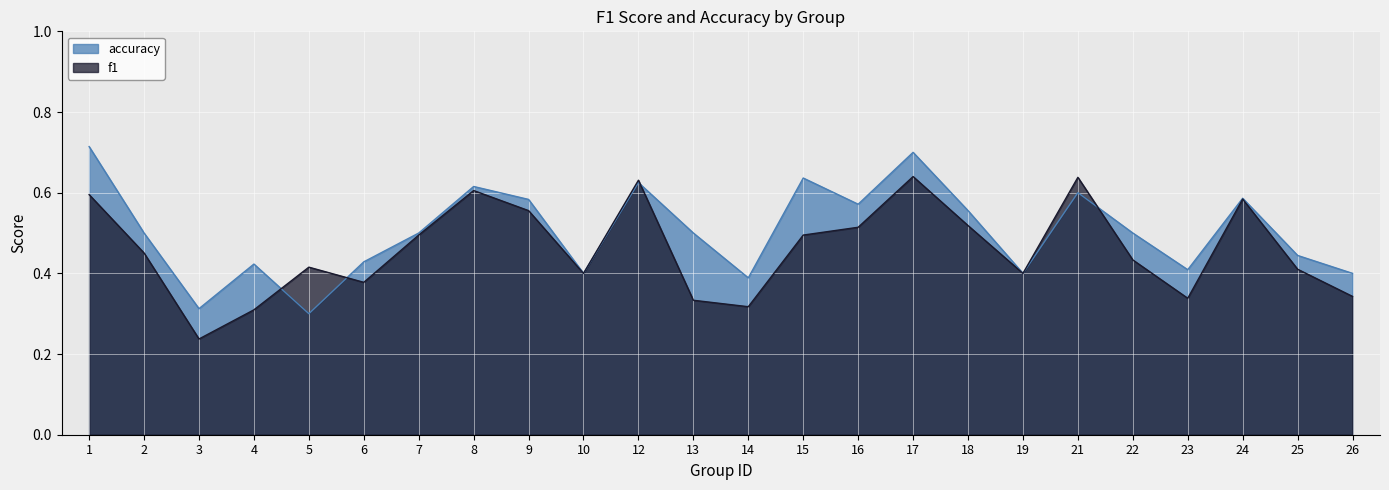

Reading left to right, what are all the values shown in this chart?

f1: 1=0.6	2=0.5	3=0.2	4=0.3	5=0.4	6=0.4	7=0.5	8=0.6	9=0.6	10=0.4	12=0.6	13=0.3	14=0.3	15=0.5	16=0.5	17=0.6	18=0.5	19=0.4	21=0.6	22=0.4	23=0.3	24=0.6	25=0.4	26=0.3
accuracy: 1=0.7	2=0.5	3=0.3	4=0.4	5=0.3	6=0.4	7=0.5	8=0.6	9=0.6	10=0.4	12=0.6	13=0.5	14=0.4	15=0.6	16=0.6	17=0.7	18=0.6	19=0.4	21=0.6	22=0.5	23=0.4	24=0.6	25=0.4	26=0.4